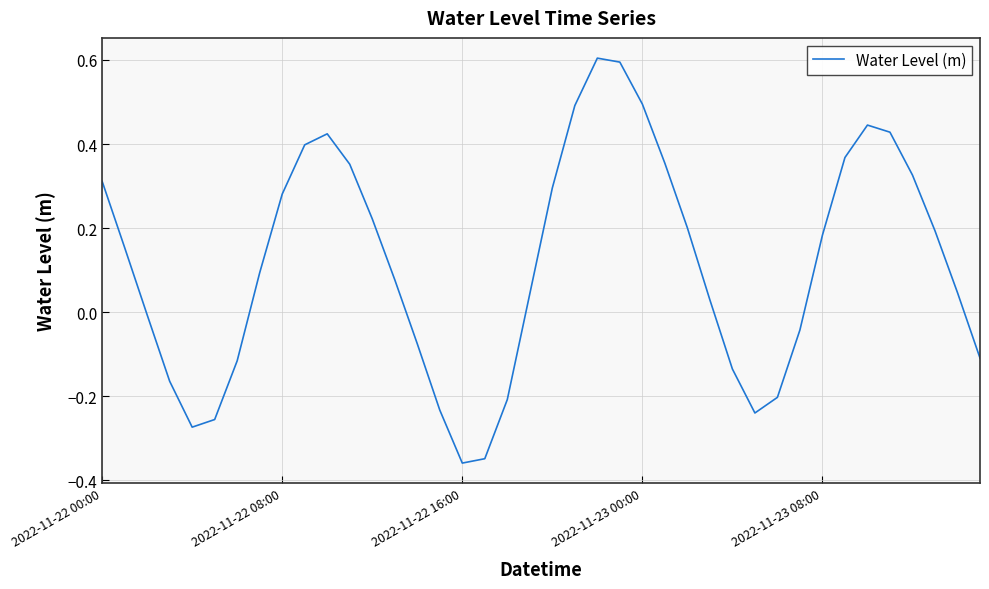

Rank the categories by value from highest to lowest.

22, 23, 24, 21, 34, 35, 10, 9, 33, 25, 11, 36, 2022-11-22 00:00, 20, 8, 12, 26, 37, 32, 2022-11-22 08:00, 7, 13, 38, 19, 27, 2022-11-22 16:00, 31, 14, 39, 6, 28, 2022-11-23 00:00, 30, 18, 15, 29, 5, 2022-11-23 08:00, 17, 16